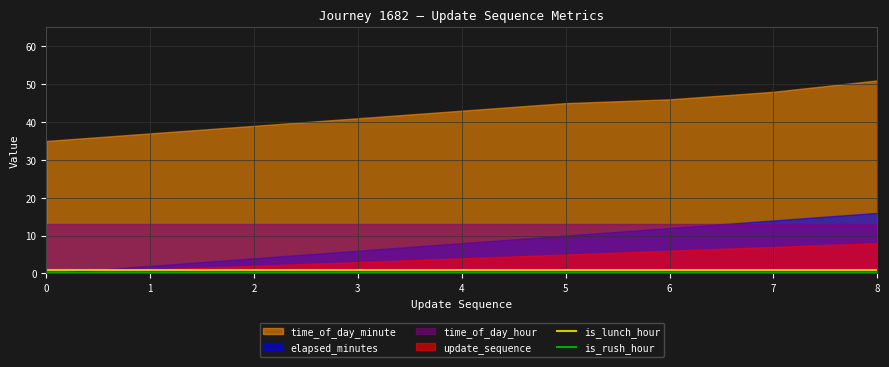

What value does the is_lunch_hour series have at 7?

1